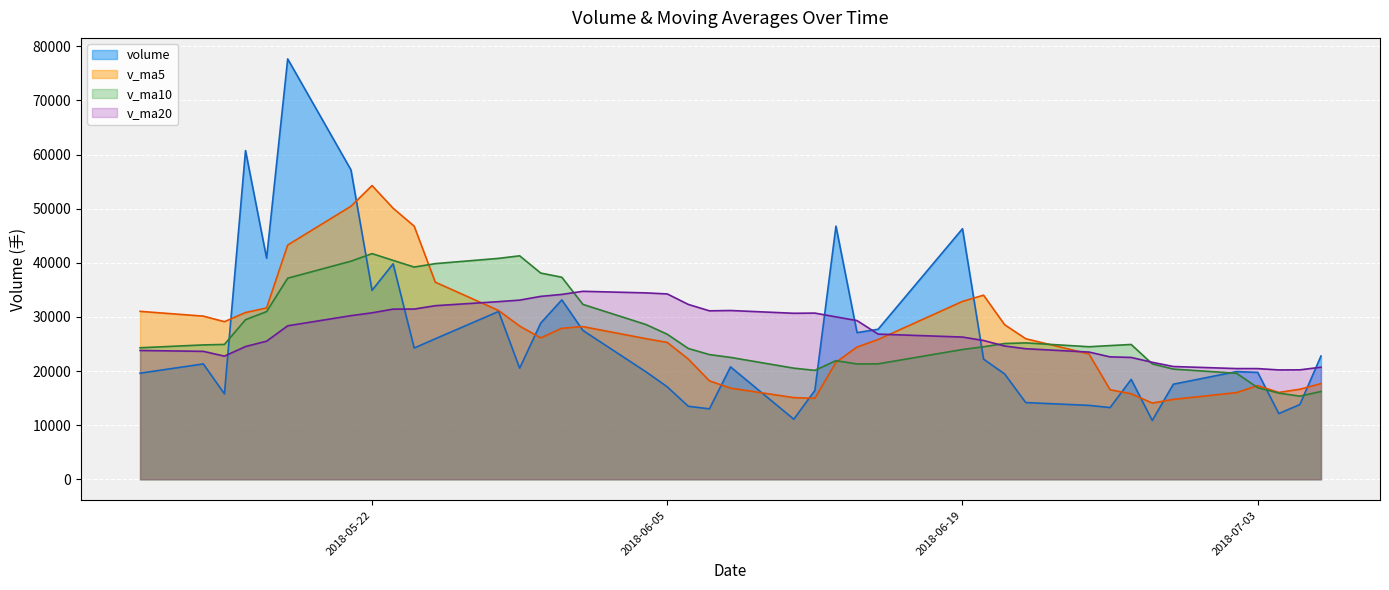

What is the lowest value of the v_ma5 series?

14075.3